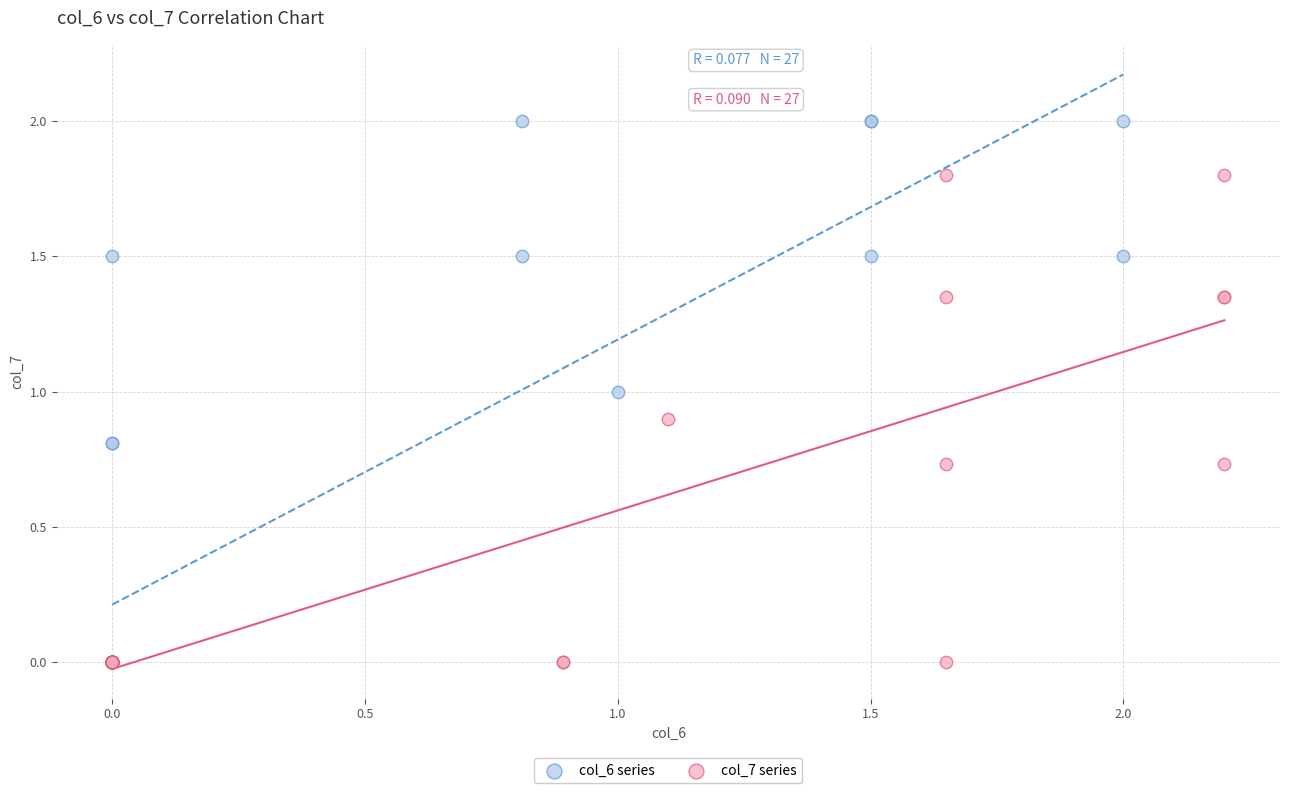

Which series has the widest spread of Y values?

col_6 series